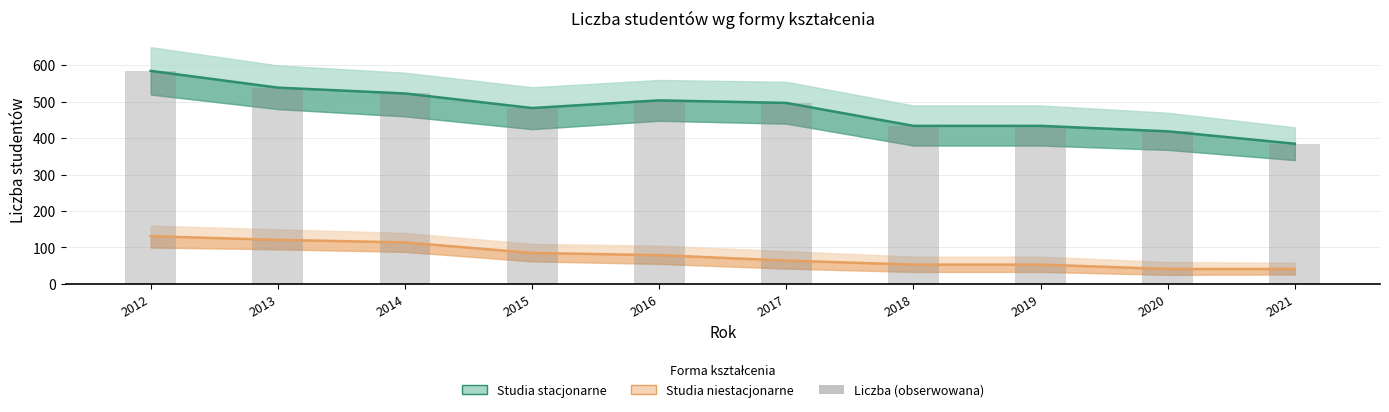

What is the difference between the second highest and minimum values in the Studia stacjonarne series?

154